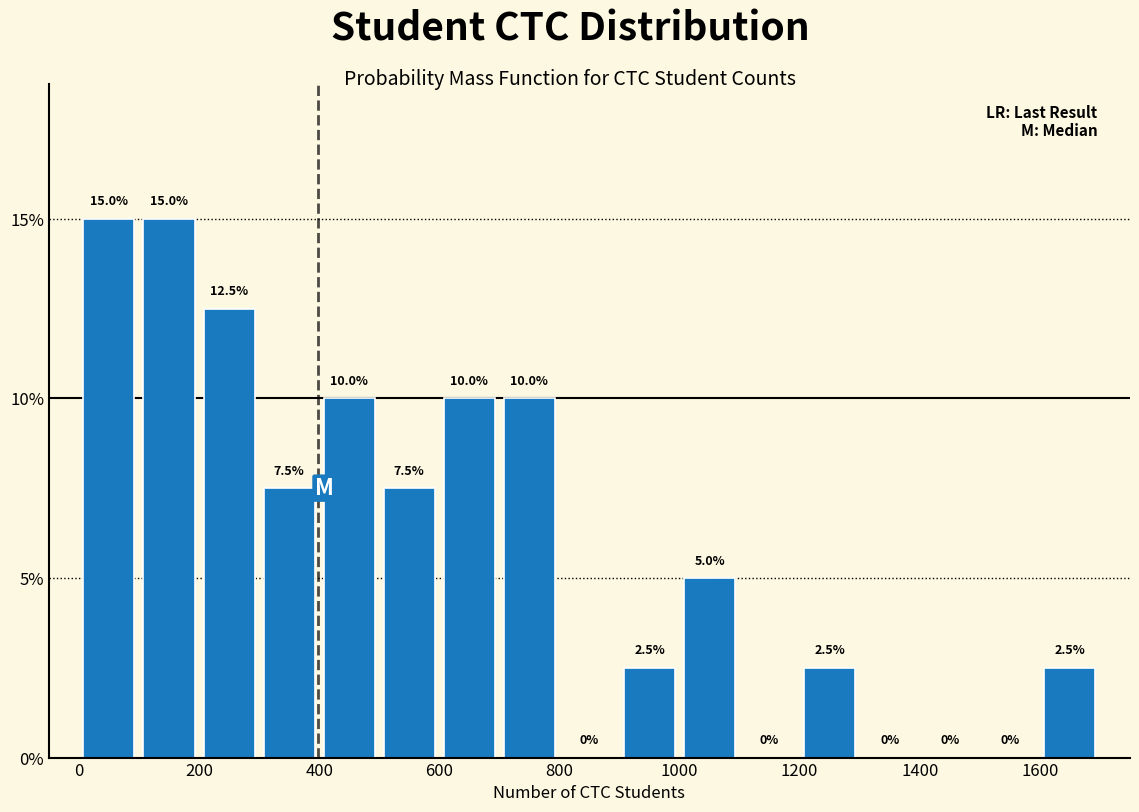

Reading left to right, transcribe this chart: for each bar, give the range it covers on the x-axis and its height.

0 to 100: 15.0
100 to 200: 15.0
200 to 300: 12.5
300 to 400: 7.5
400 to 500: 10.0
500 to 600: 7.5
600 to 700: 10.0
700 to 800: 10.0
800 to 900: 0.0
900 to 1000: 2.5
1000 to 1100: 5.0
1100 to 1200: 0.0
1200 to 1300: 2.5
1300 to 1400: 0.0
1400 to 1500: 0.0
1500 to 1600: 0.0
1600 to 1700: 2.5